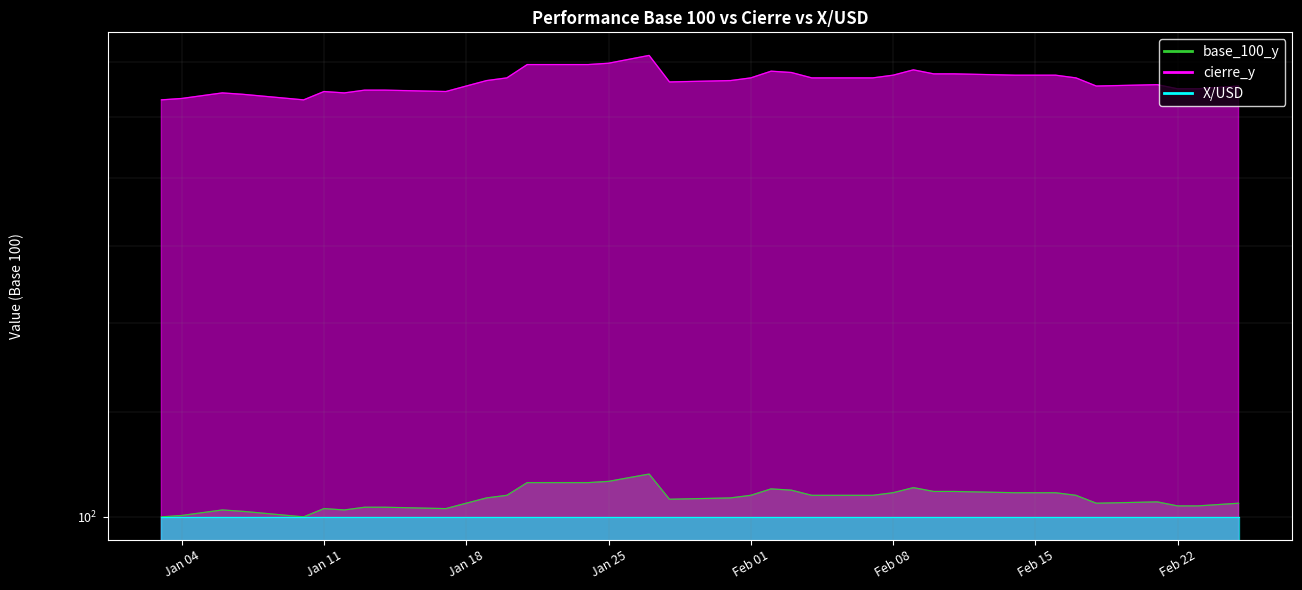

True or false: base_100_y has more than 2 interior local peaks.

True